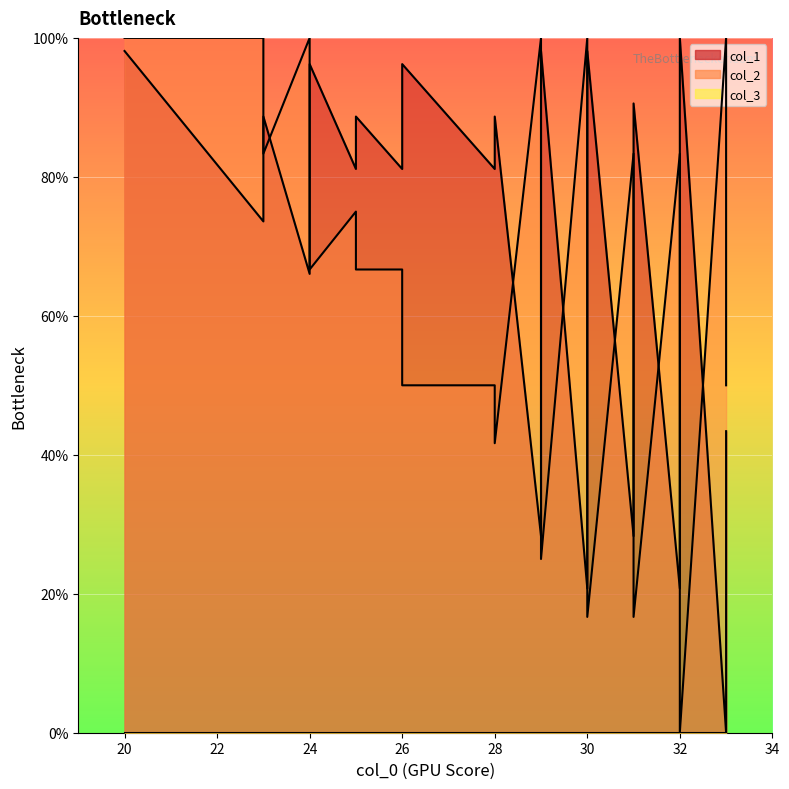

Which label corresponds to the smallest value in the chart?

33